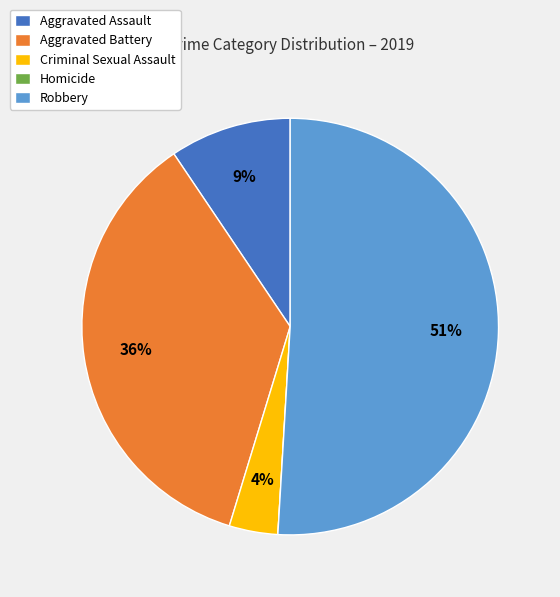

Which category accounts for the majority?

Robbery